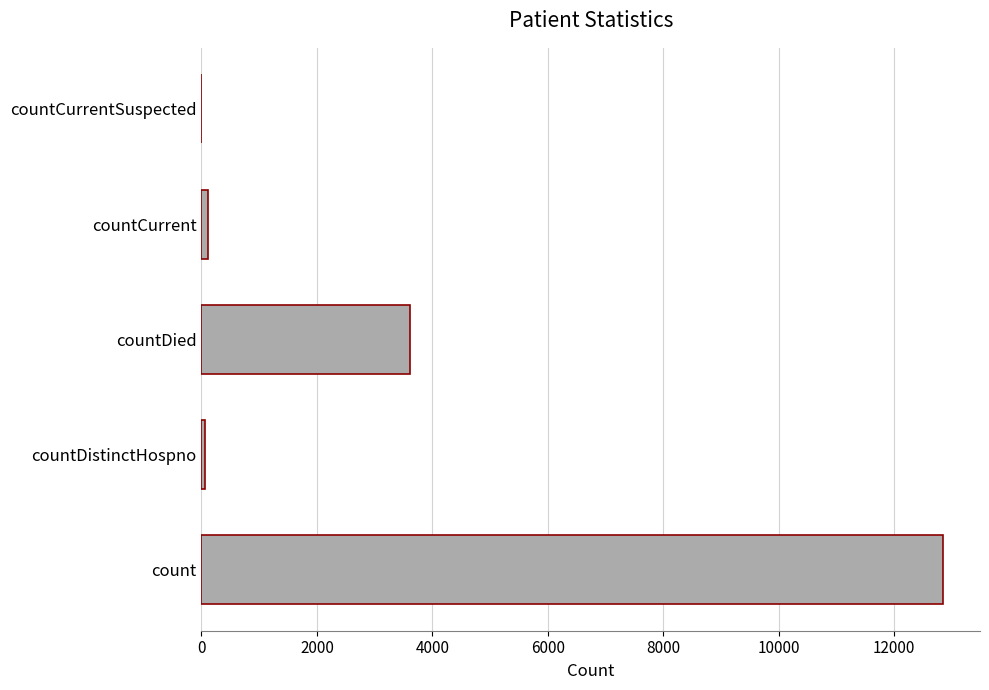

How many series are shown in this chart?

1